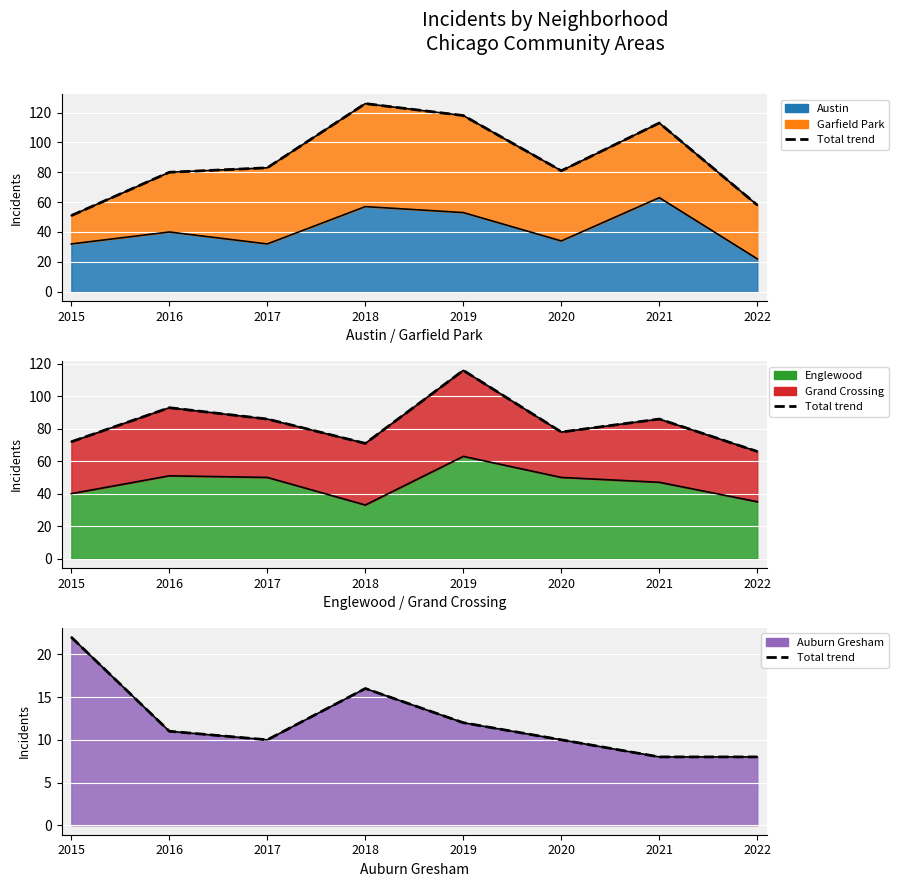

List the labels in order of value, smallest first.

2021, 2022, 2017, 2020, 2016, 2019, 2018, 2015